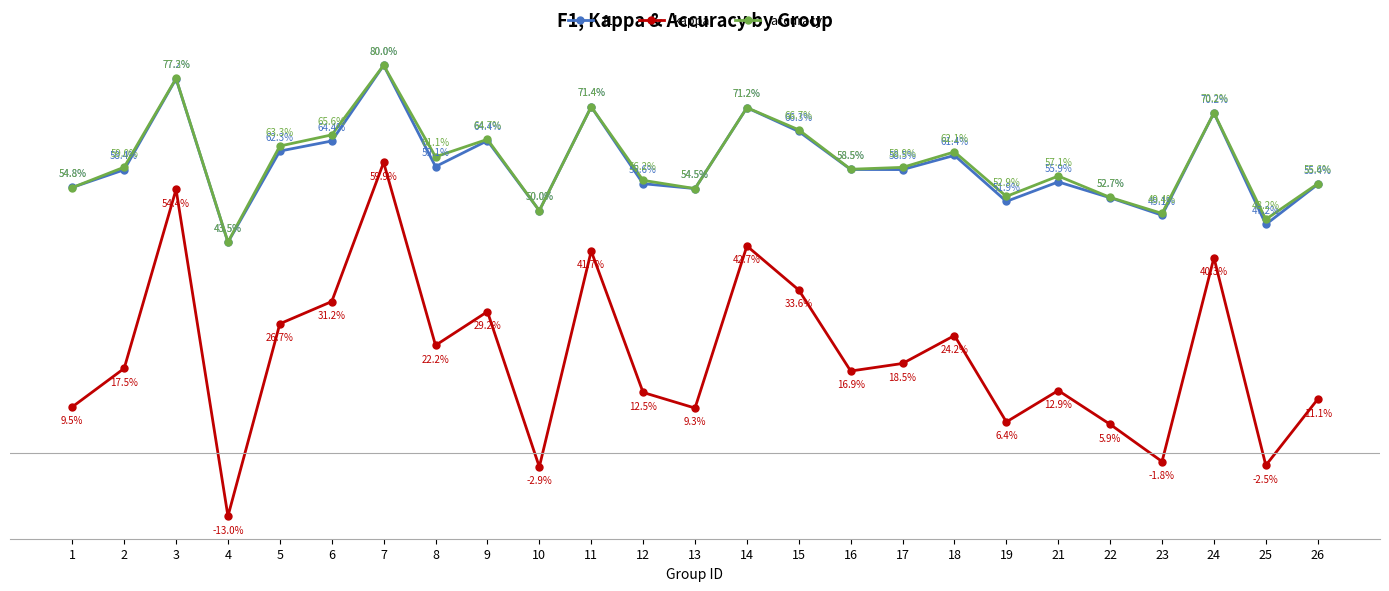

What is the value of the kappa point at the 6th from the left?

0.3